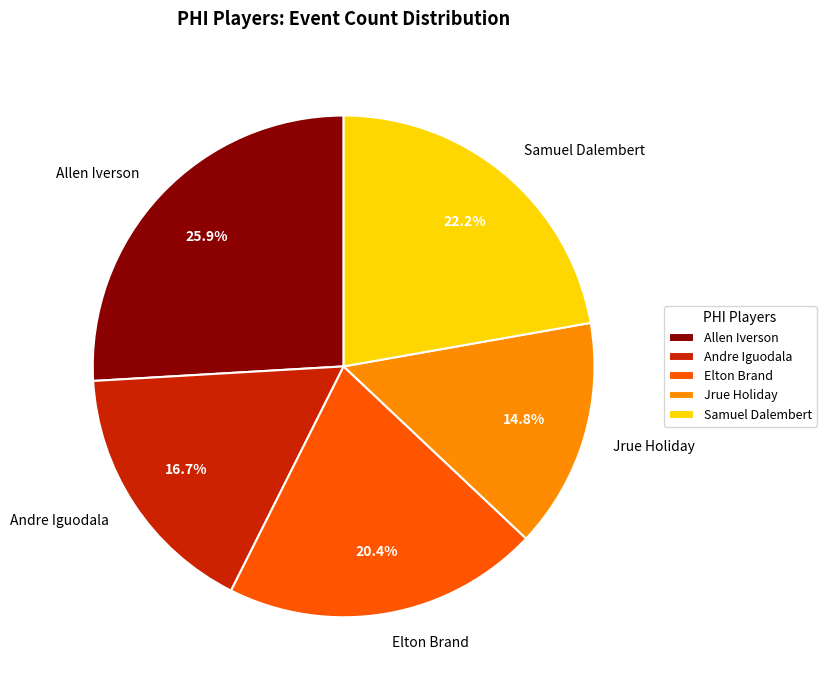

How many segments does this pie chart have?

5